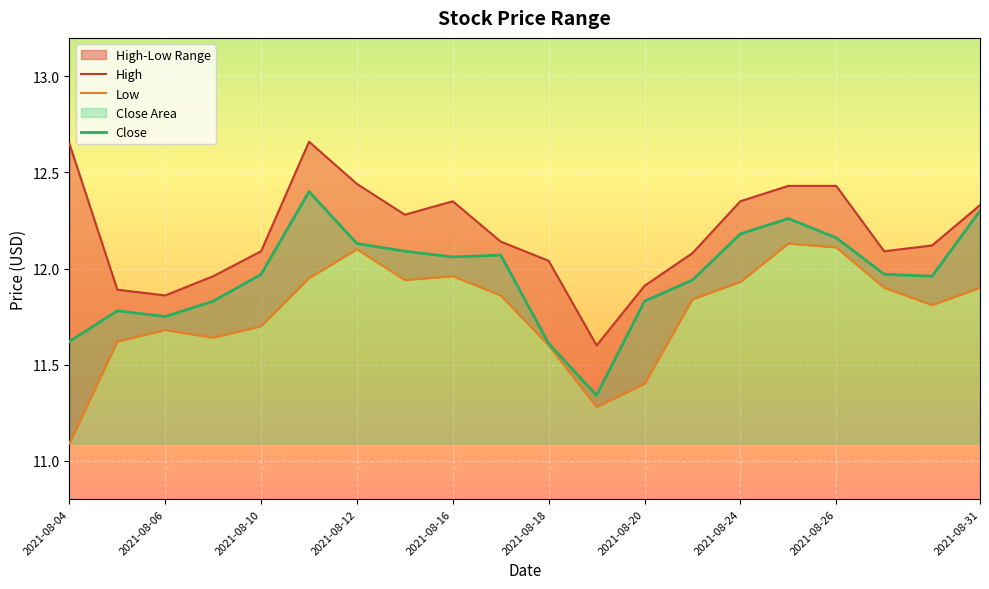

True or false: Close has more than 1 points higher than both neighbors.

True